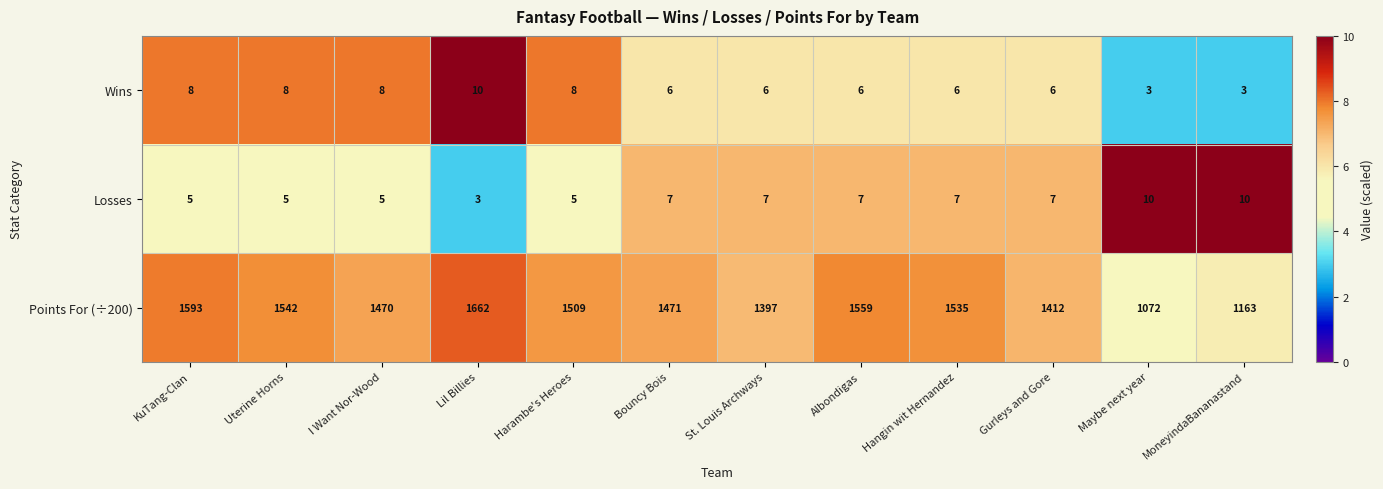

Between Bouncy Bois and MoneyindaBananastand, which series saw the biggest shift?

Points For (÷200)